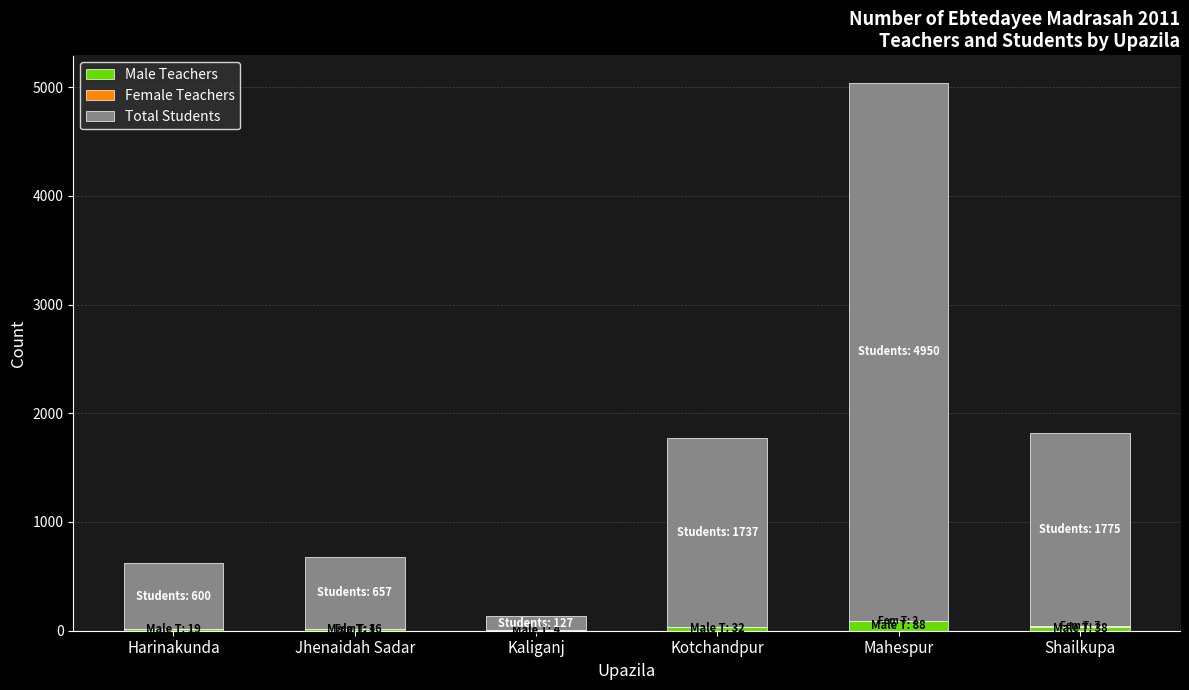

At which category is the sum across all series the highest?

Mahespur